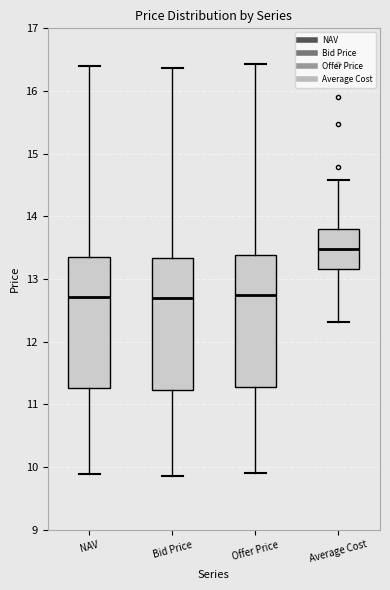

Where is the lower edge of the box for Average Cost on the y-axis? The values are not printed on the chart, so give them approximately, as read against the axis.

13.2